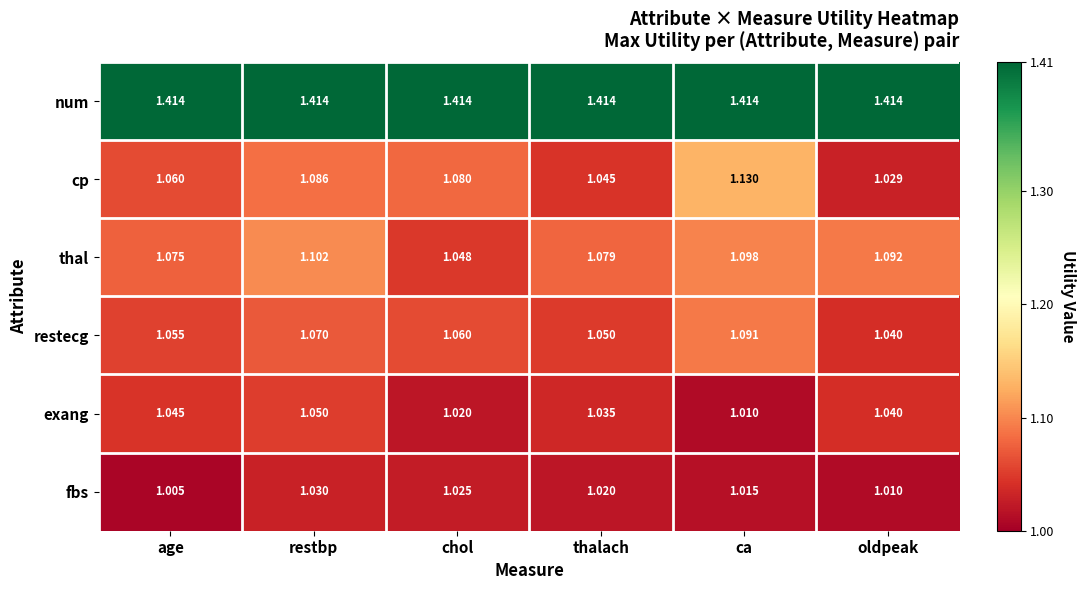

At thalach, list the series in order from smallest to largest.

fbs, exang, cp, restecg, thal, num